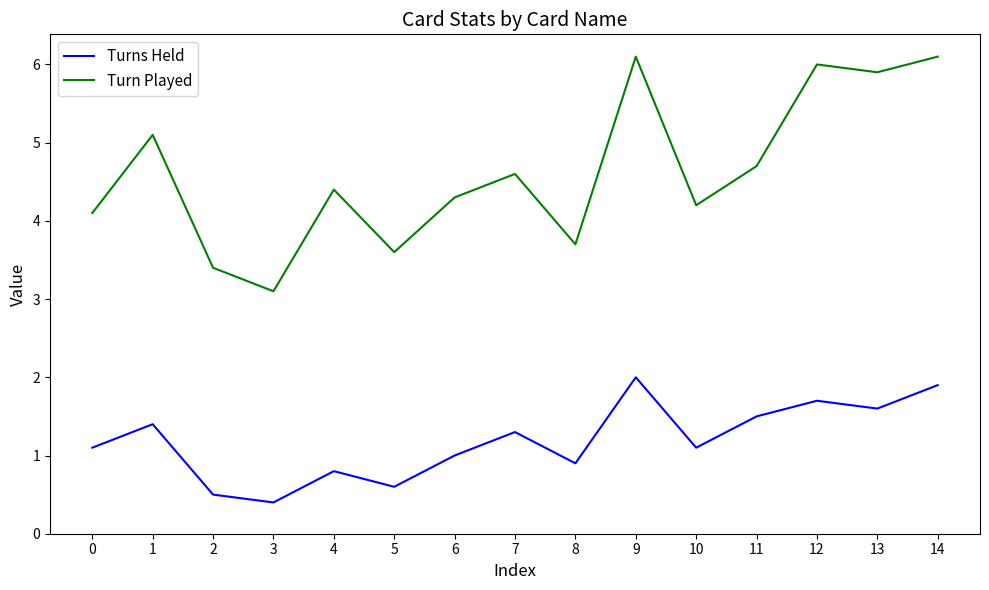

True or false: Turn Played and Turns Held cross at least once.

False